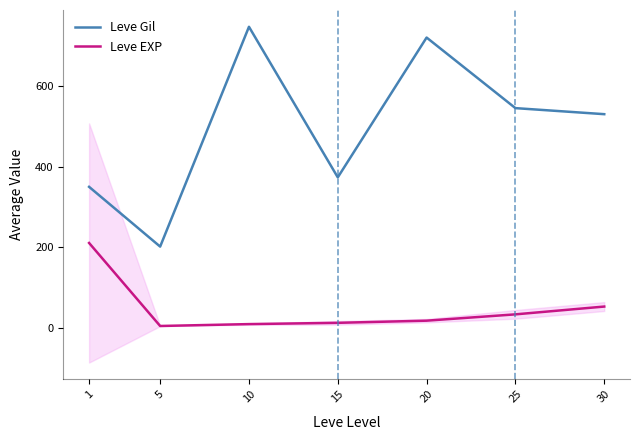

Where does the Leve Gil series first go above 530?

10